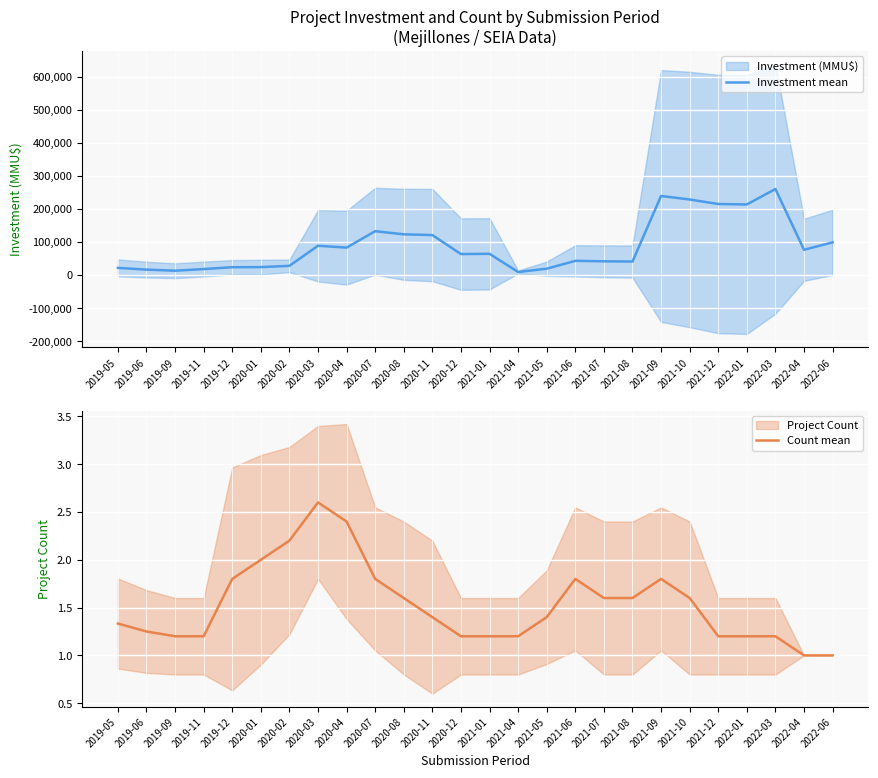

Which series changed the most between 2021-10 and 2022-06?

Investment mean